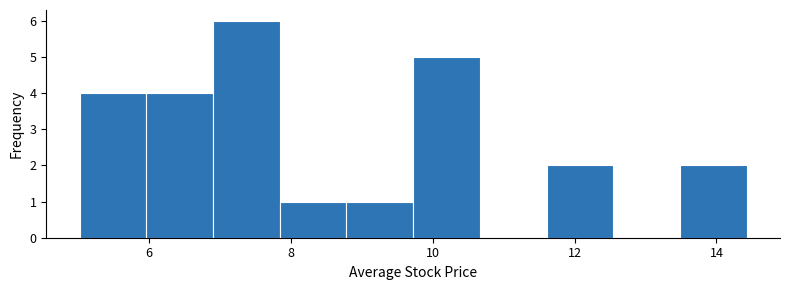

Reading left to right, list every bar in this chart as the range it spans on the x-axis followed by its height. Neither the bar edges nor the heights are printed on the chart, so give them approximately, as read against the axes.

5.0 to 6.0: 4
6.0 to 7.0: 4
7.0 to 7.8: 6
7.8 to 8.8: 1
8.8 to 9.8: 1
9.8 to 10.6: 5
10.6 to 11.6: 0
11.6 to 12.6: 2
12.6 to 13.4: 0
13.4 to 14.4: 2